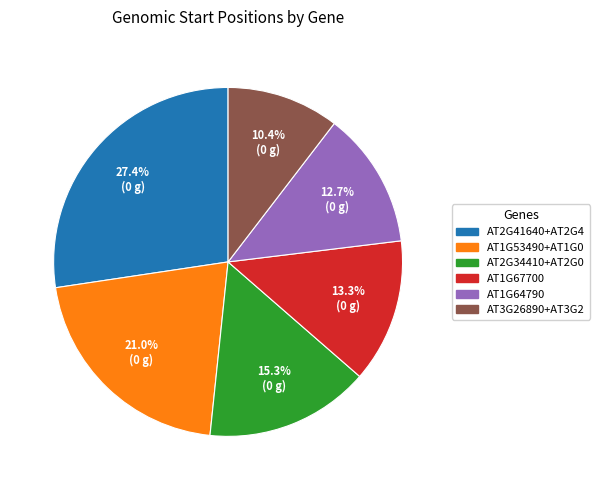

Does any single category account for the majority?

No